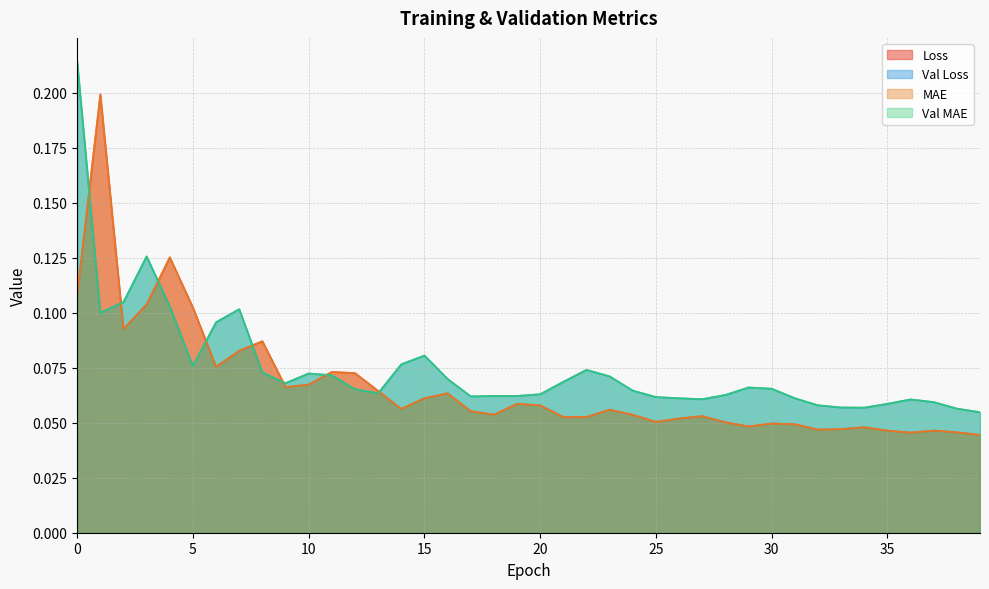

Does the chart have visible grid lines?

Yes